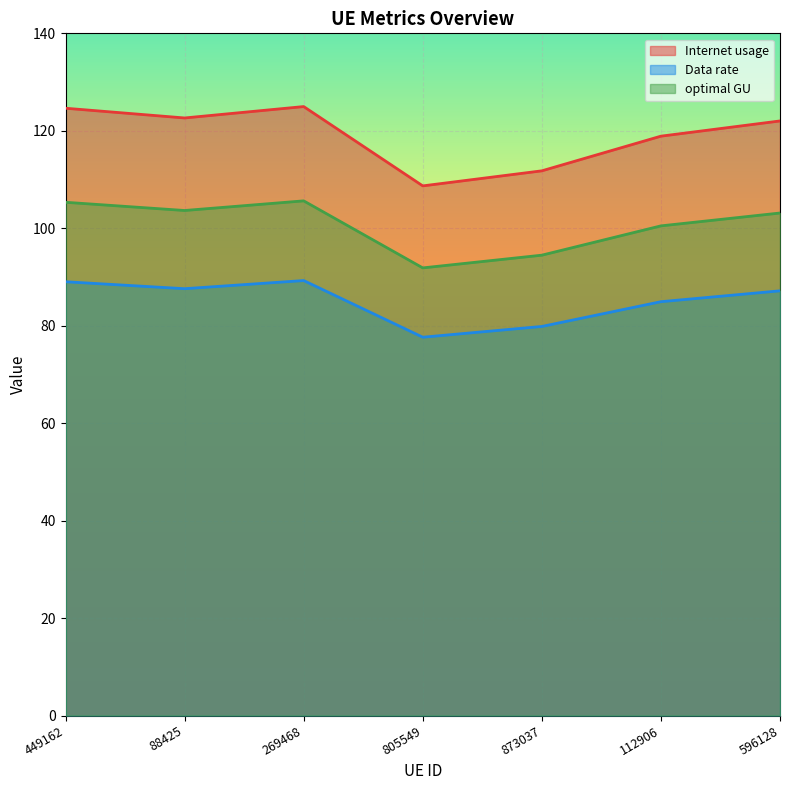

List the labels in order of Internet usage value, smallest first.

805549, 873037, 112906, 596128, 88425, 449162, 269468